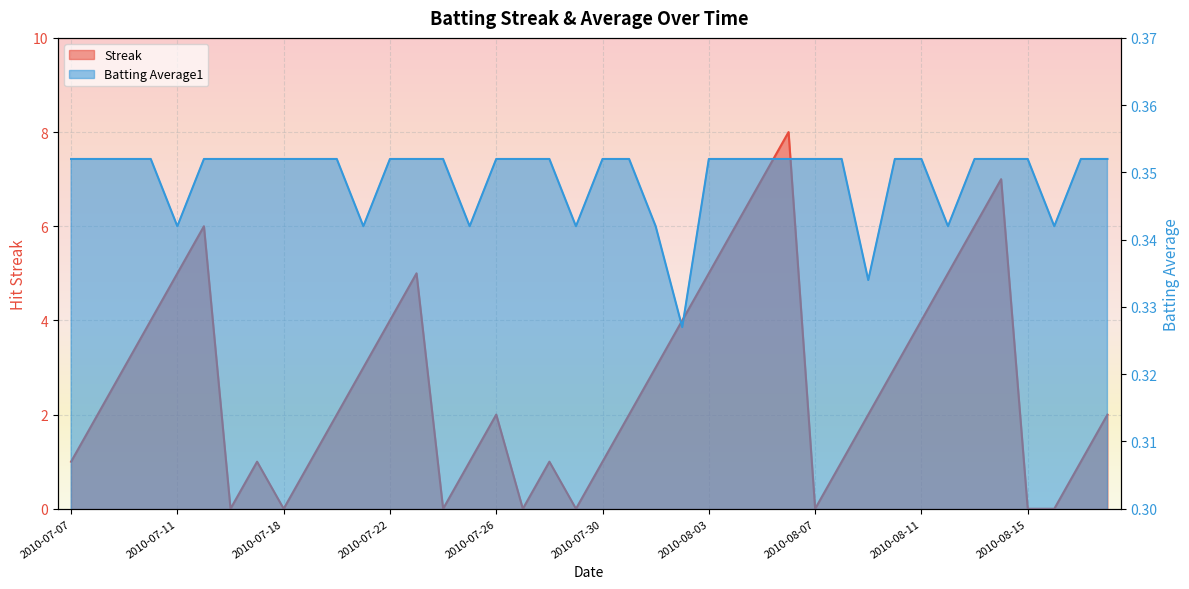

Which series has the widest spread of values?

Streak